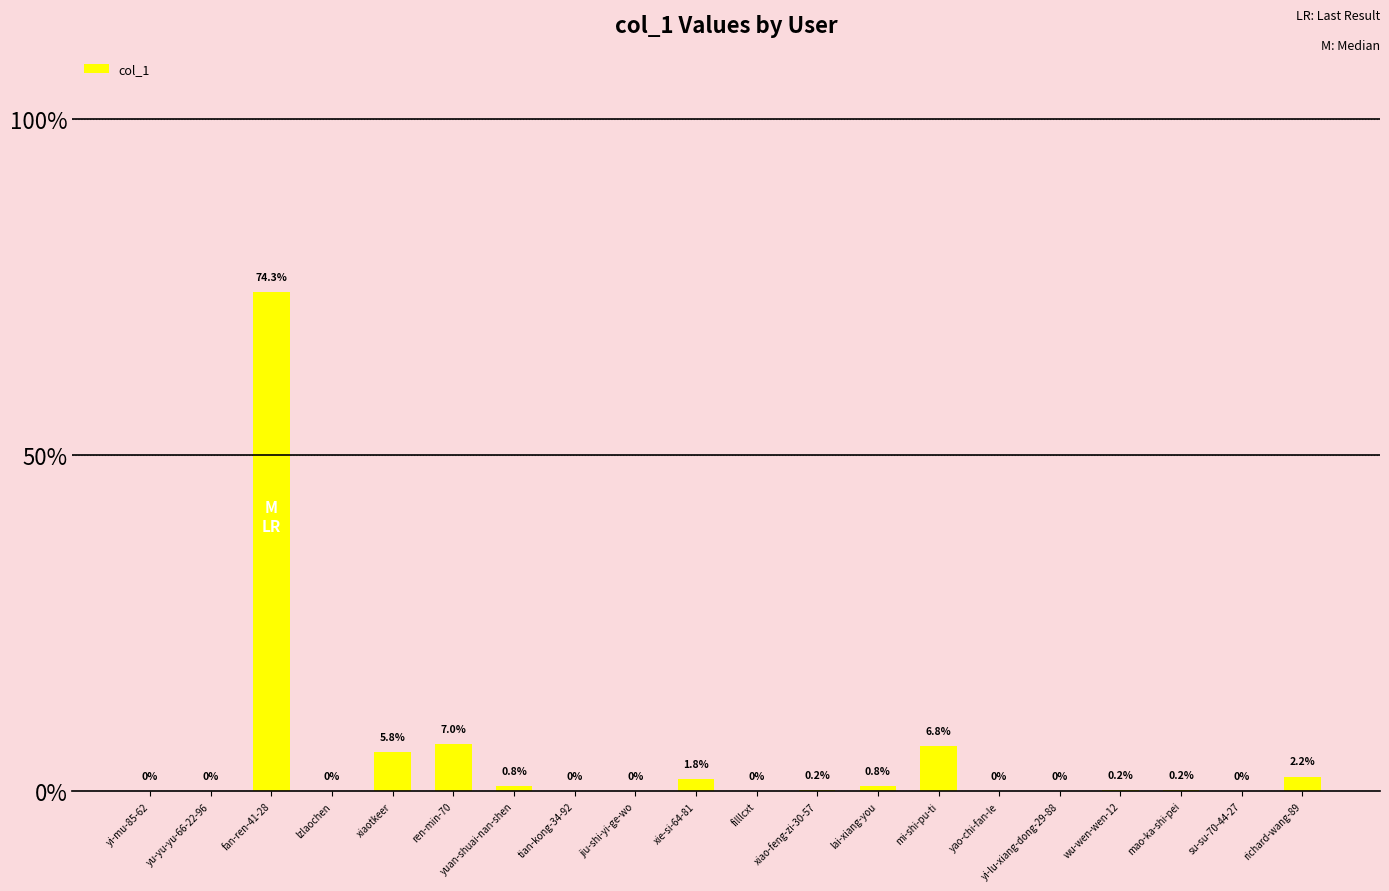

Where is the data nearest to the value 37?

ren-min-70